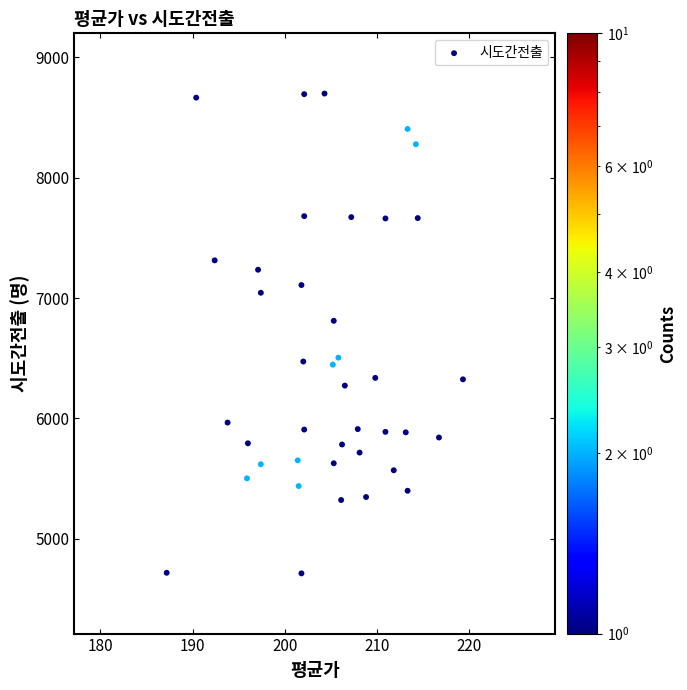

What Y value in the scatter plot is closest to 6706?

6811